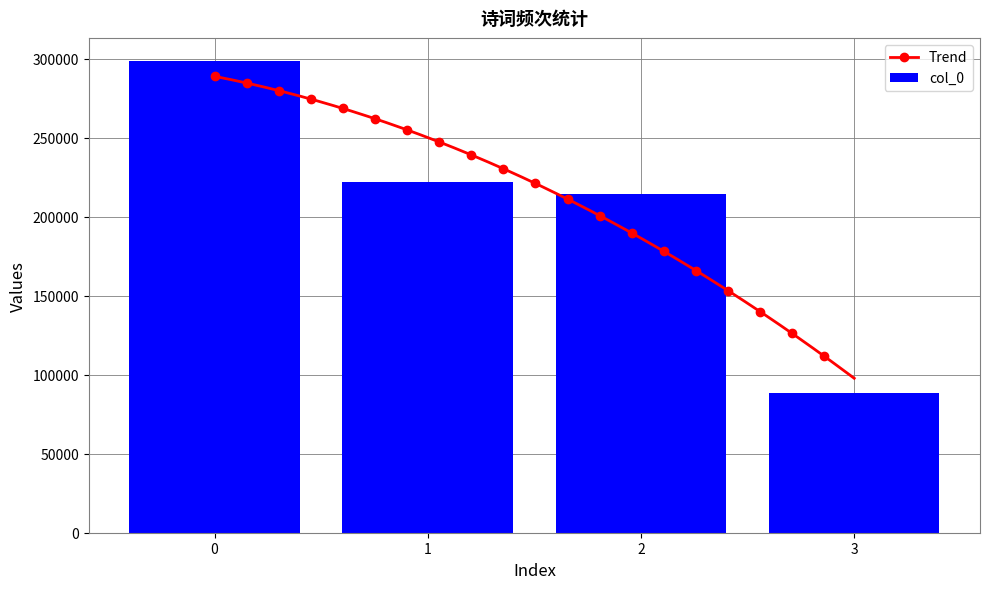

What is the minimum value for col_0?

88366